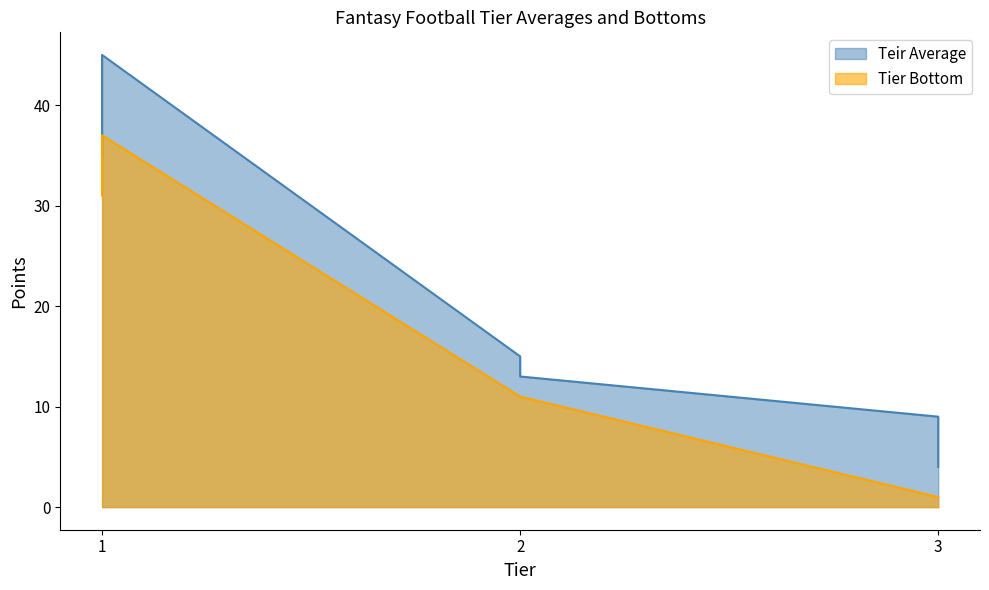

True or false: Teir Average has a value of 22 at 2.

False